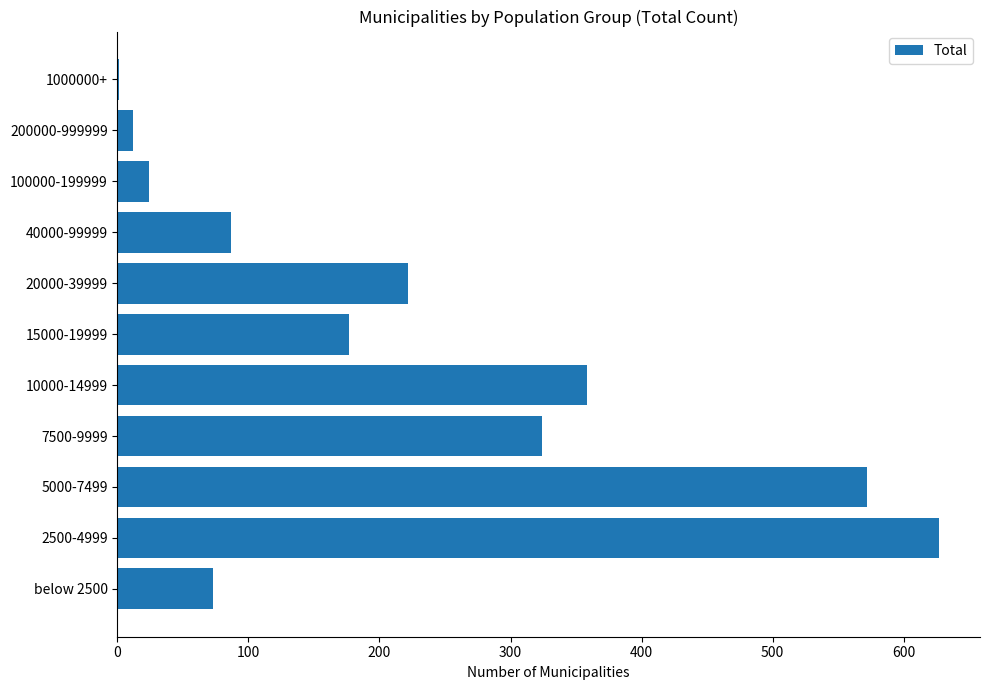

What is the sum of all values?

2477